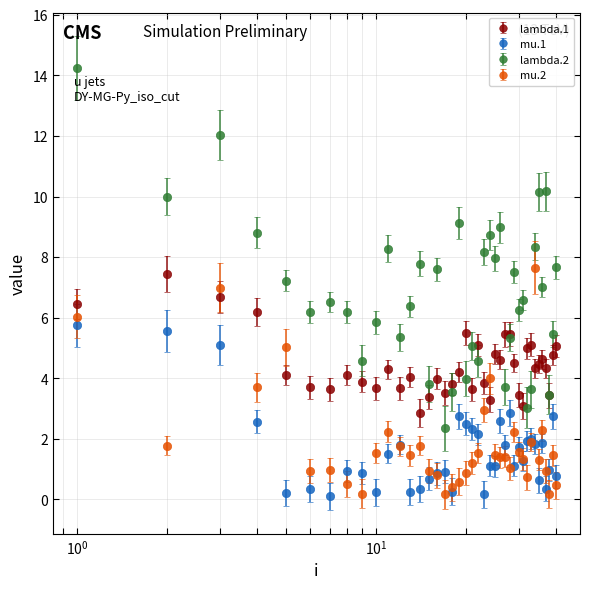

True or false: mu.2 has more than 2 interior local peaks.

True